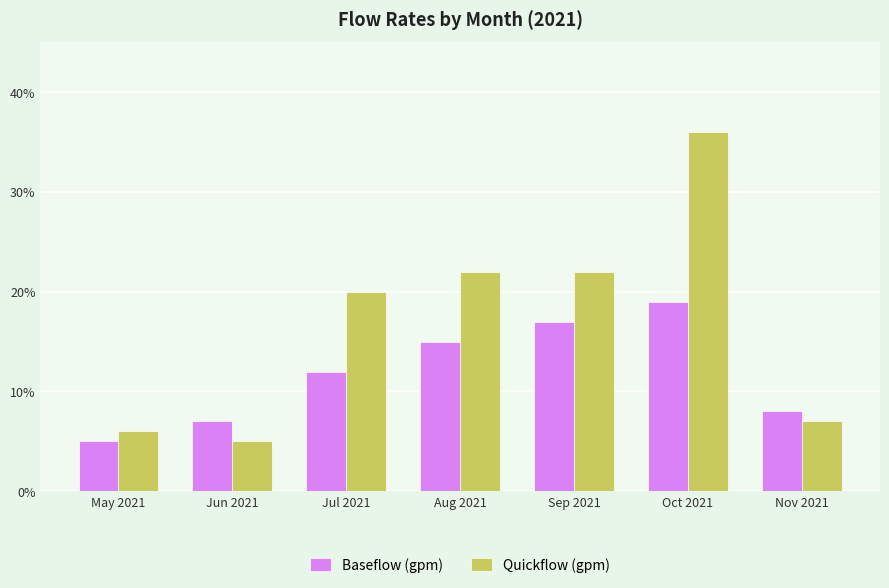

Rank the categories by Baseflow (gpm) value from highest to lowest.

Oct 2021, Sep 2021, Aug 2021, Jul 2021, Nov 2021, Jun 2021, May 2021